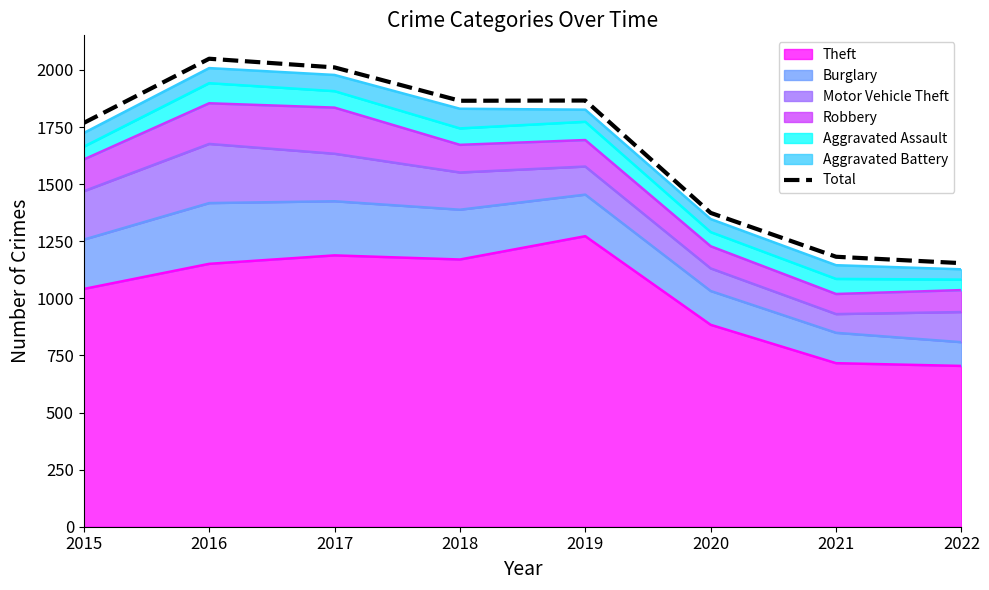

How many lines are shown in the chart?

1